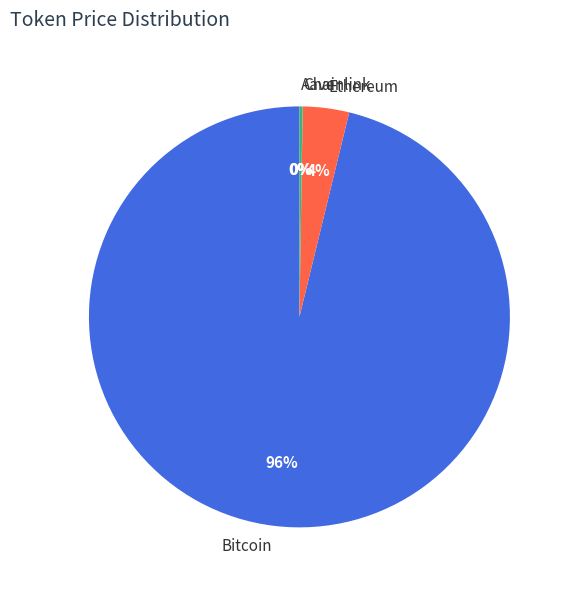

True or false: Ethereum accounts for 4% of the total.

True